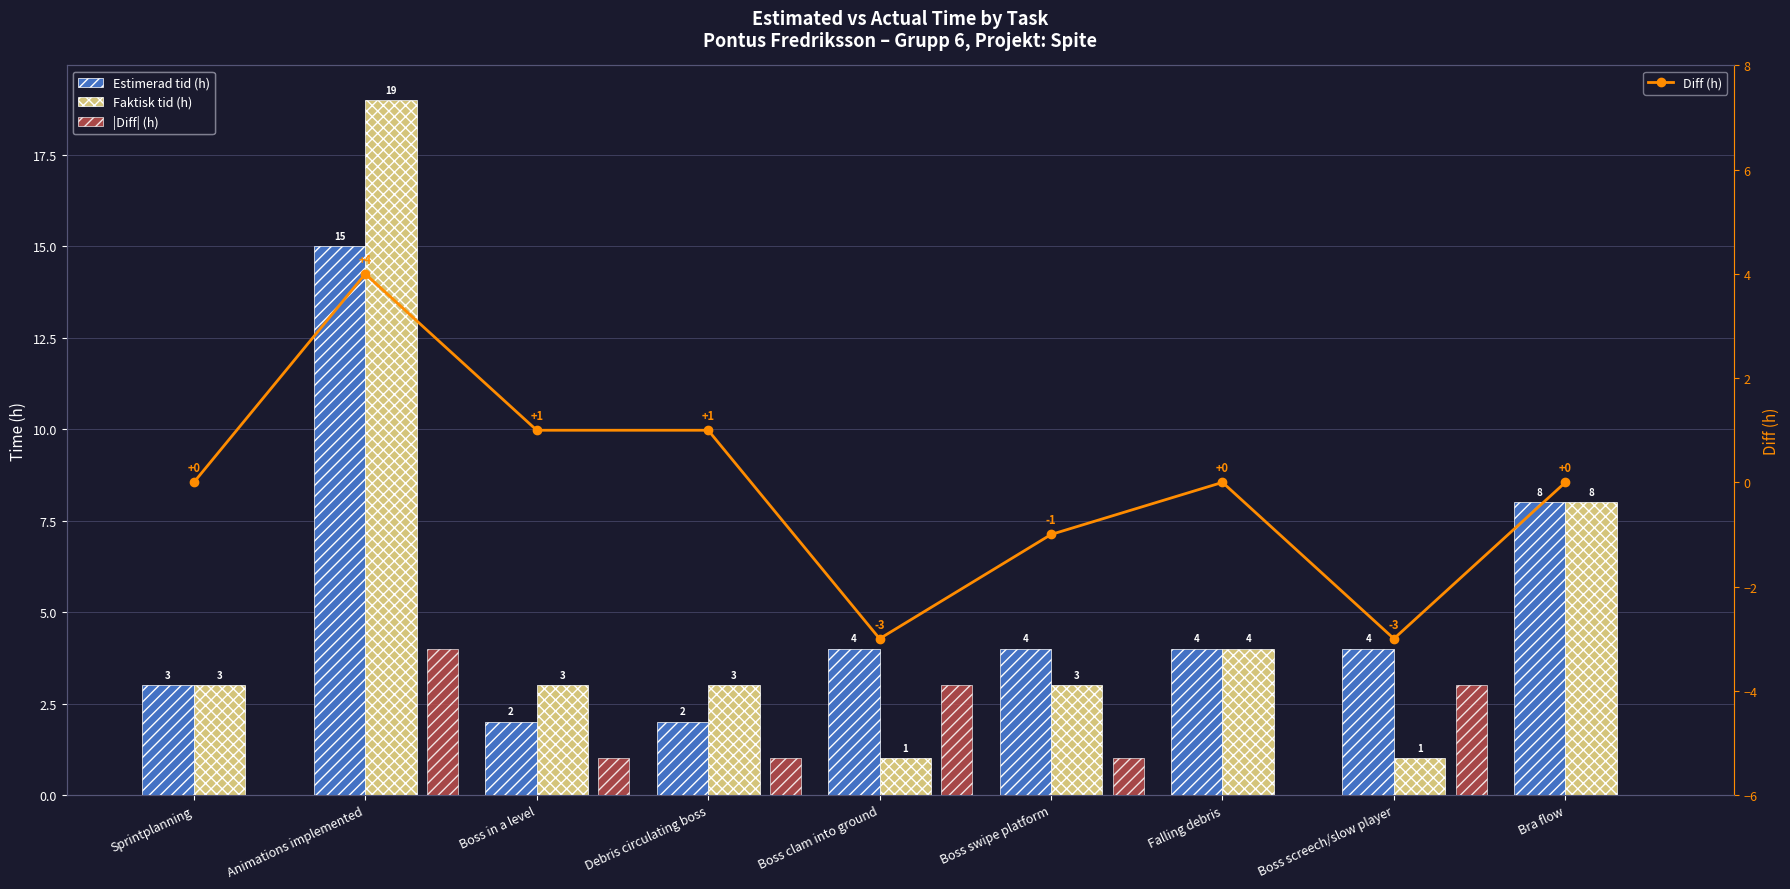

What is the sum of the Faktisk tid (h) values at Debris circulating boss and Boss screech/slow player?

4